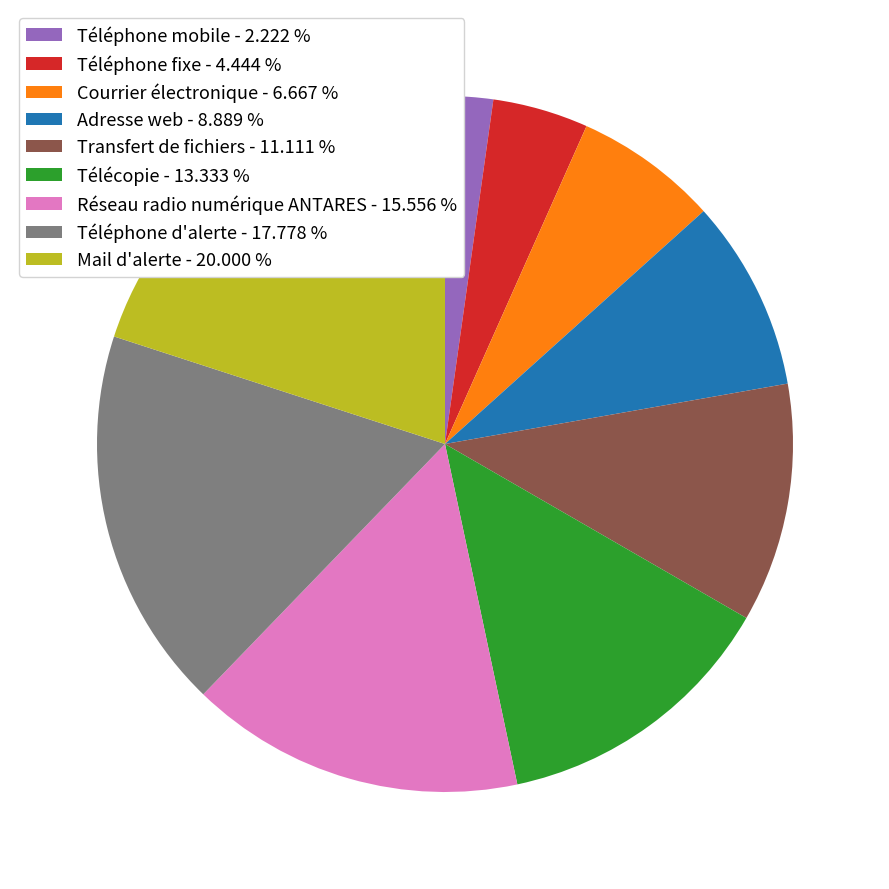

Approximately how many times larger is the value at Adresse web compared to Courrier électronique?

1.3